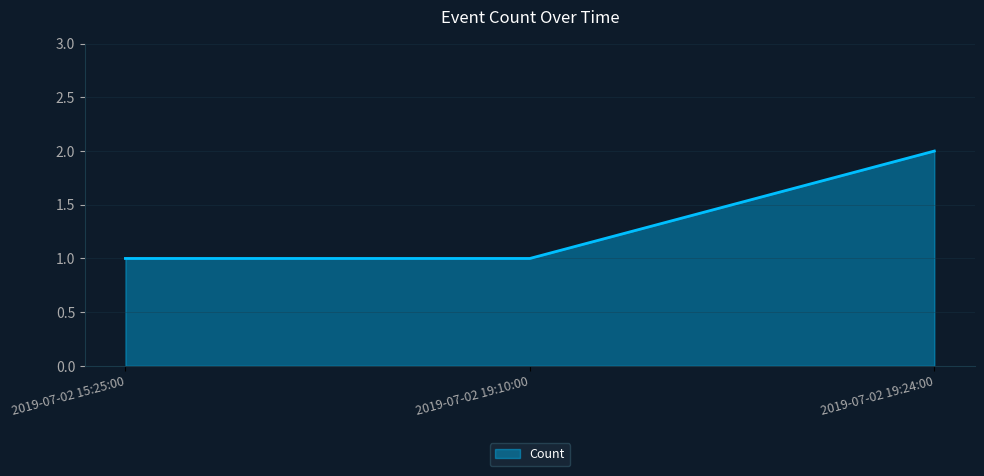

Reading left to right, what are all the values shown in this chart?

1	1	2